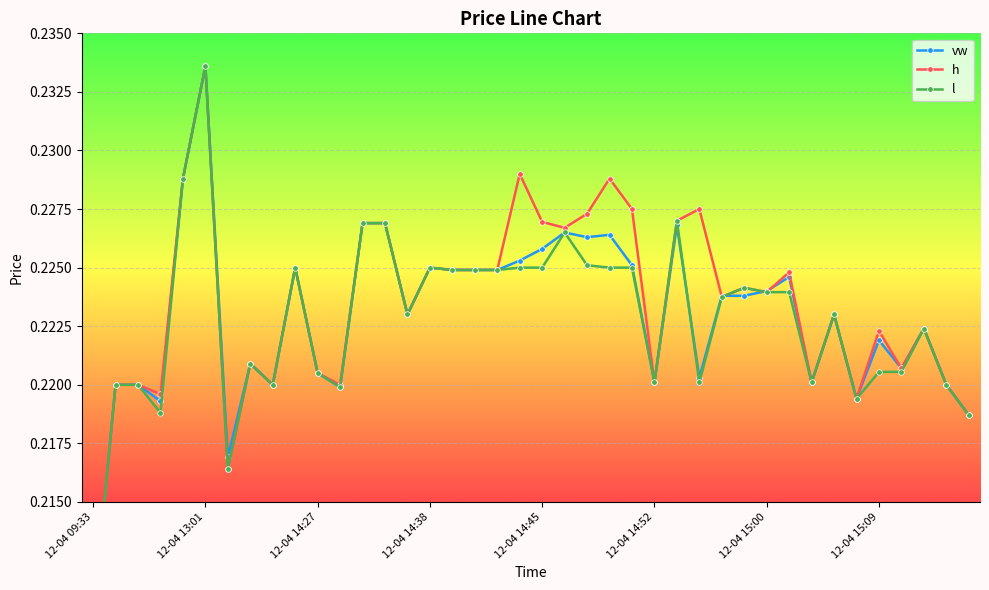

What is the value of the vw point at the 34th from the left?

0.2